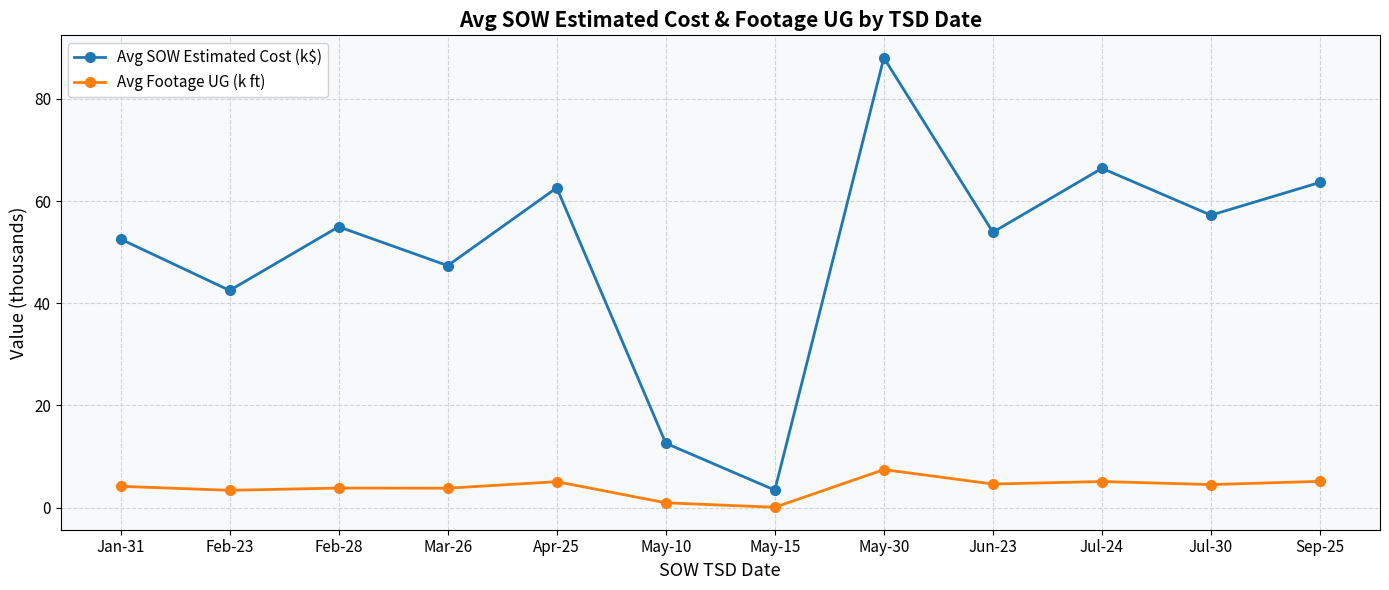

What is the maximum value for Avg SOW Estimated Cost (k$)?

88.0